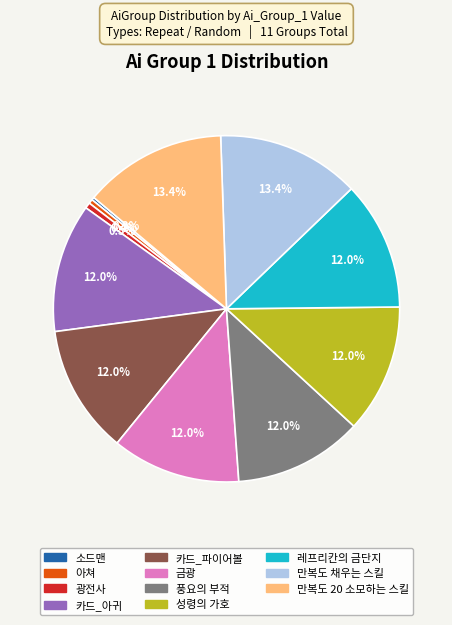

Does 레프리칸의 금단지 represent more than half of the total?

No